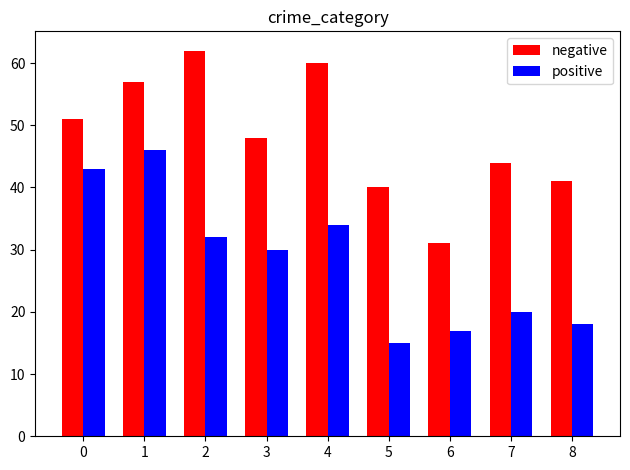

What is the value of the negative bar at the 7th from the left?

31